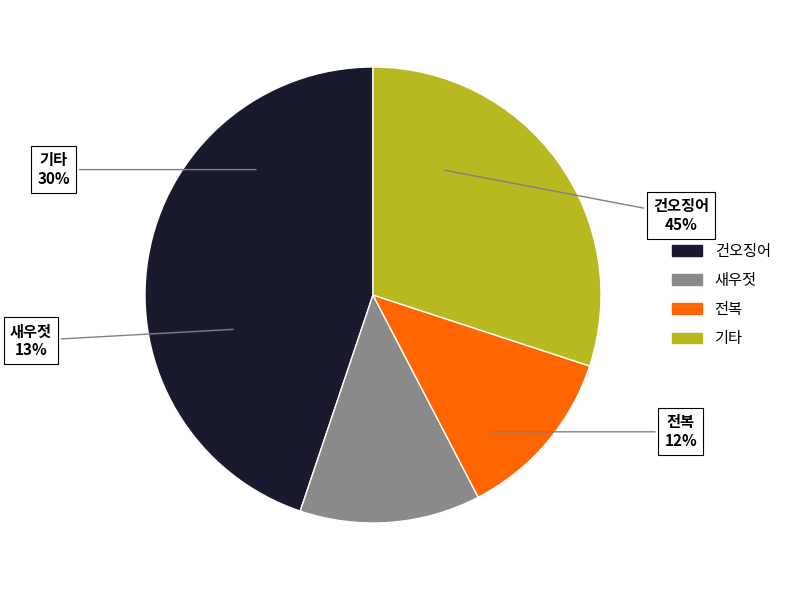

Combined, do 전복 and 명태(냉동) account for over 50%?

No